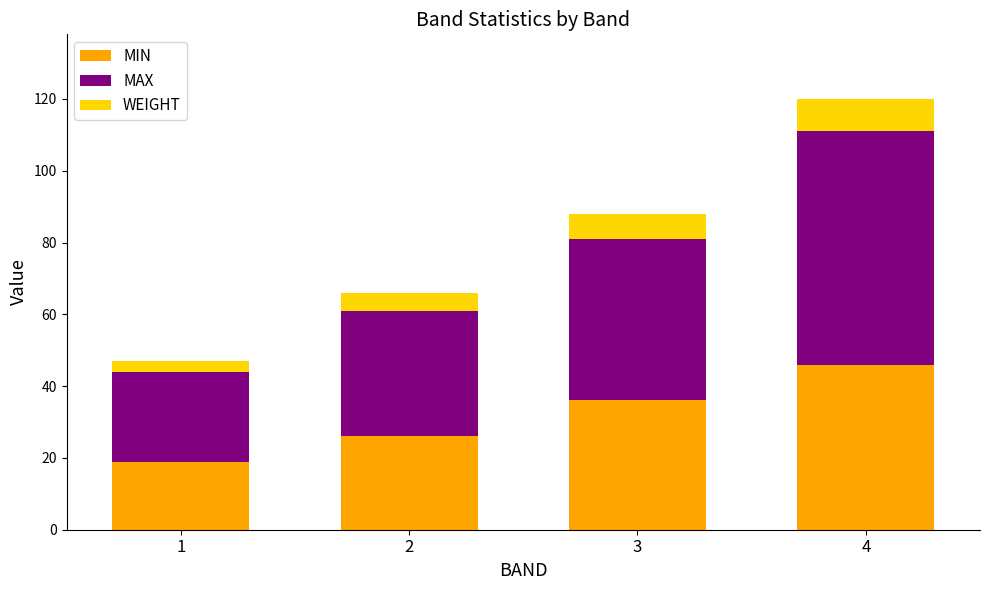

What is the lowest value of the MIN series?

19